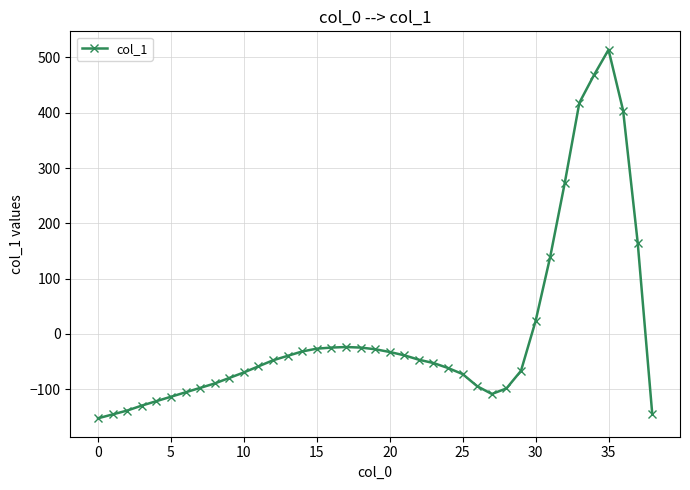

What is the smallest value displayed?

-153